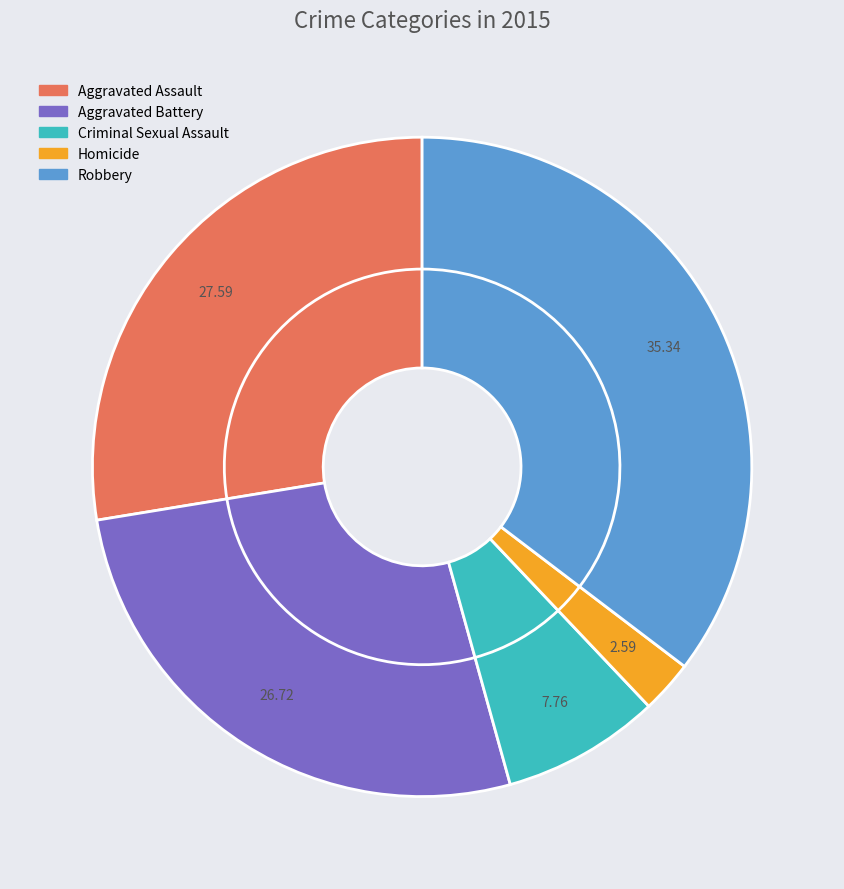

Which category has the smallest portion of the pie?

Homicide